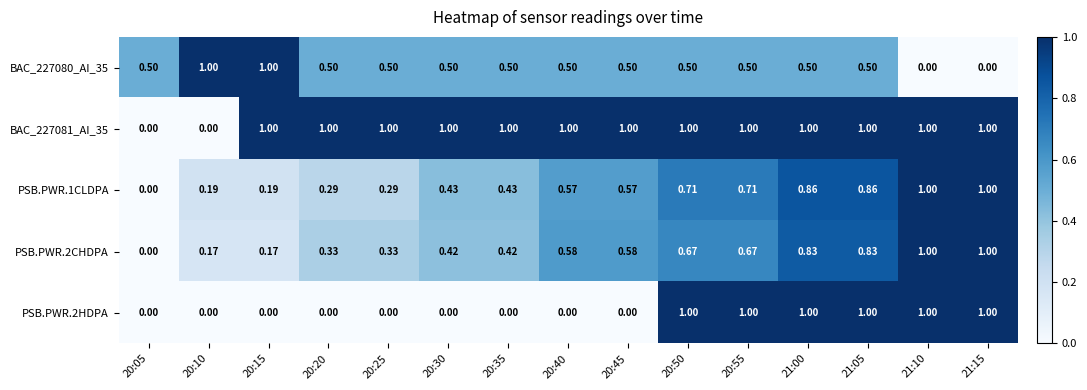

Is the value of BAC_227080_AI_35 at 21:05 greater than the value of PSB.PWR.1CLDPA at 21:10?

No